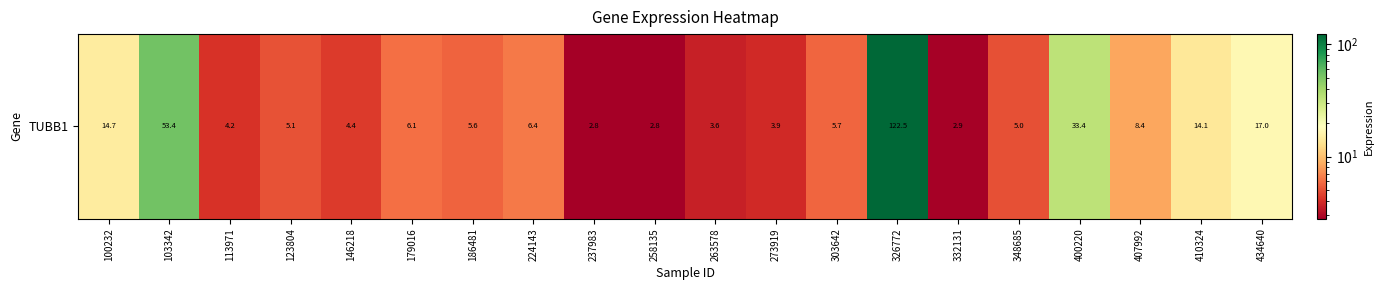

What value does the data have at 103342?

53.4